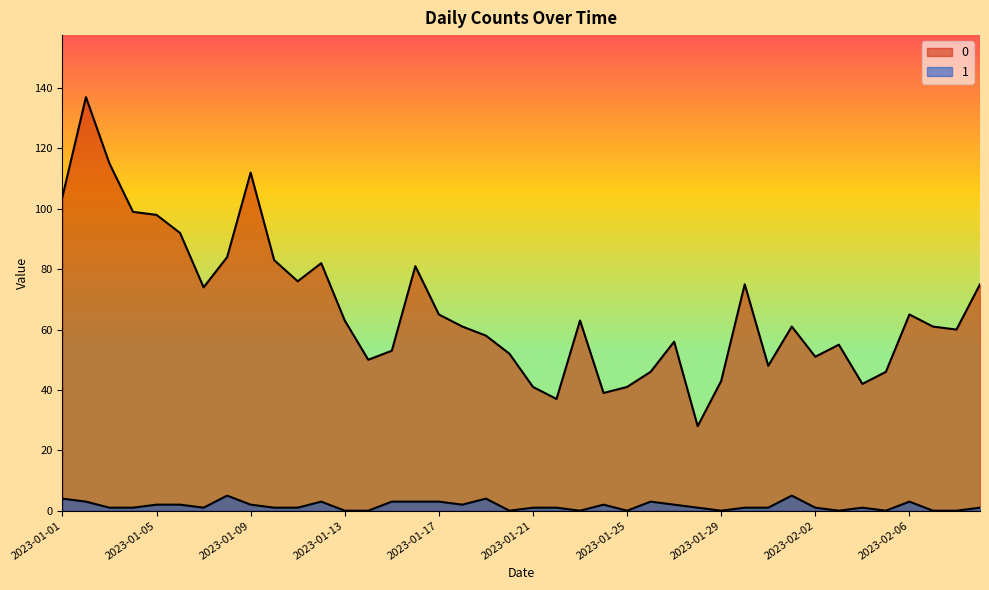

How many series are shown in this chart?

2